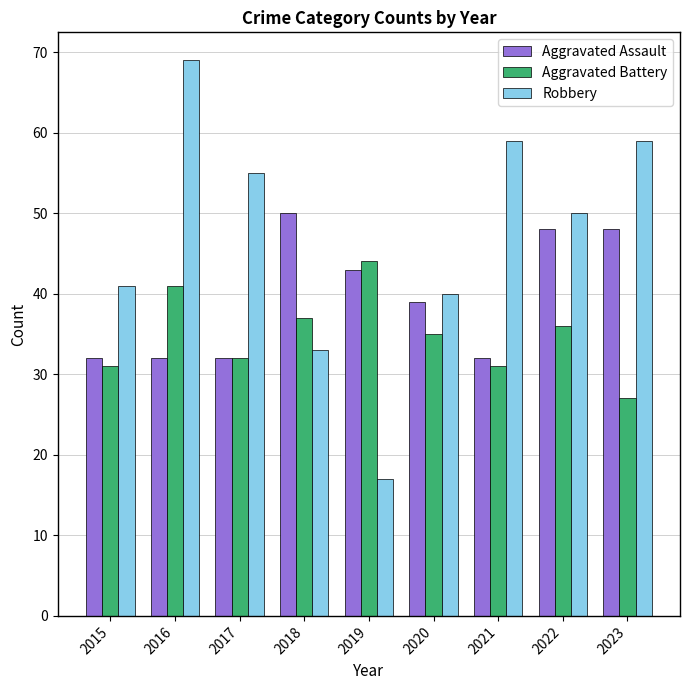

How many categories are shown in the chart?

9